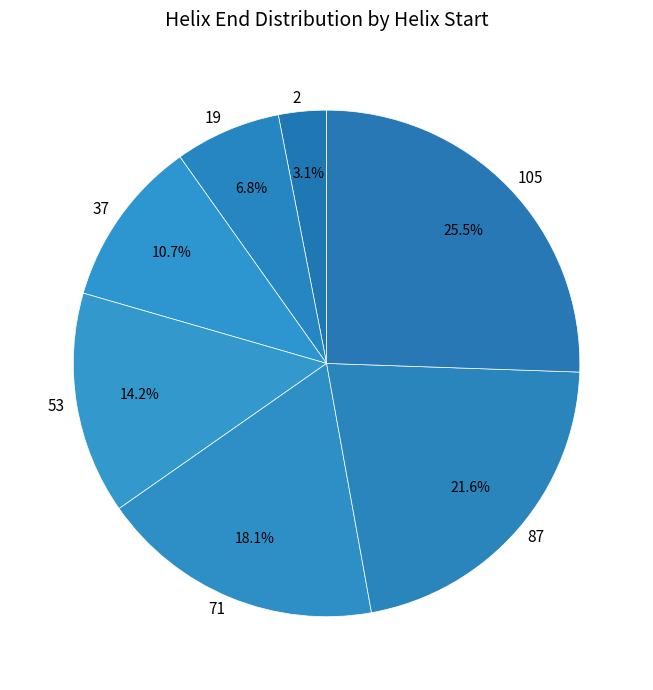

Which category has the biggest portion of the pie?

105